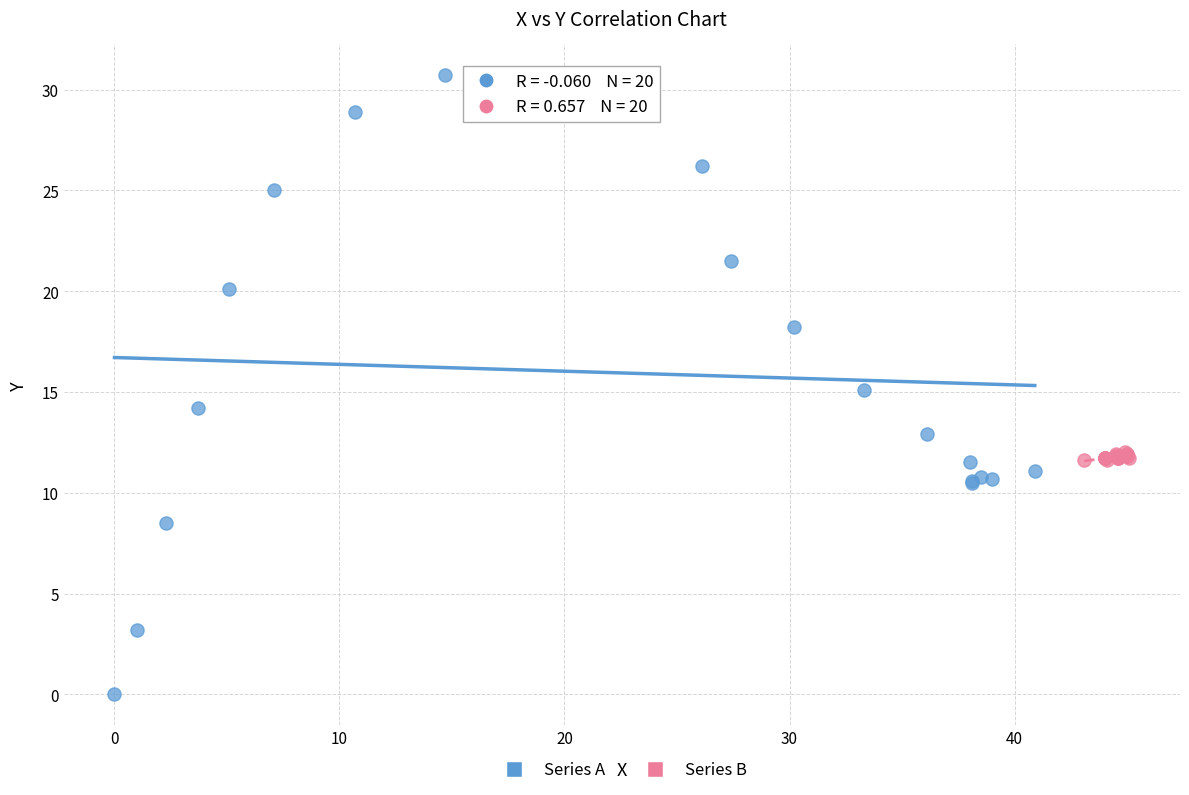

Which series reaches the maximum Y coordinate?

Series A